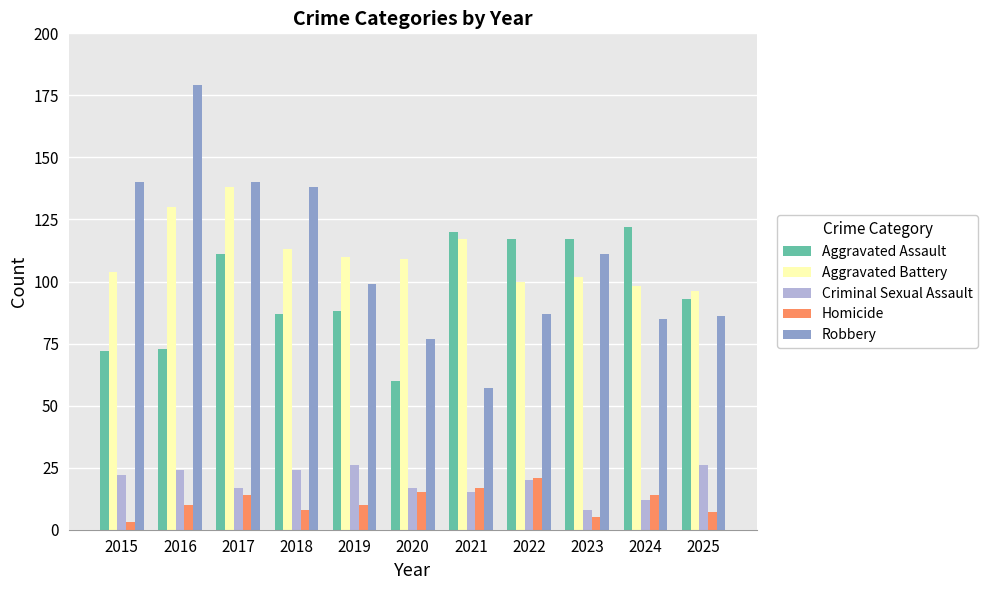

How many data points in Aggravated Battery are less than 109?

5